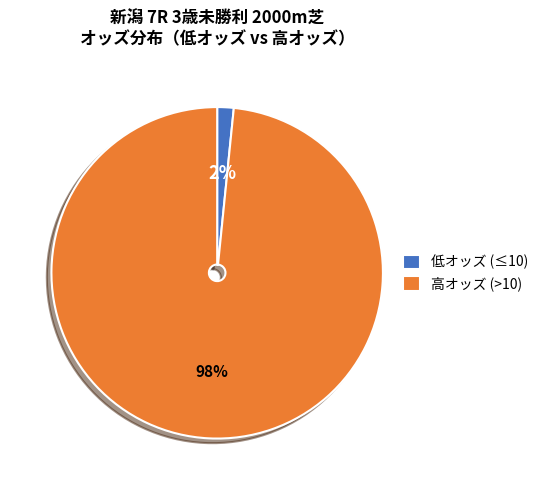

Do 高オッズ (>10) and 低オッズ (≤10) together represent more than half of the pie?

Yes